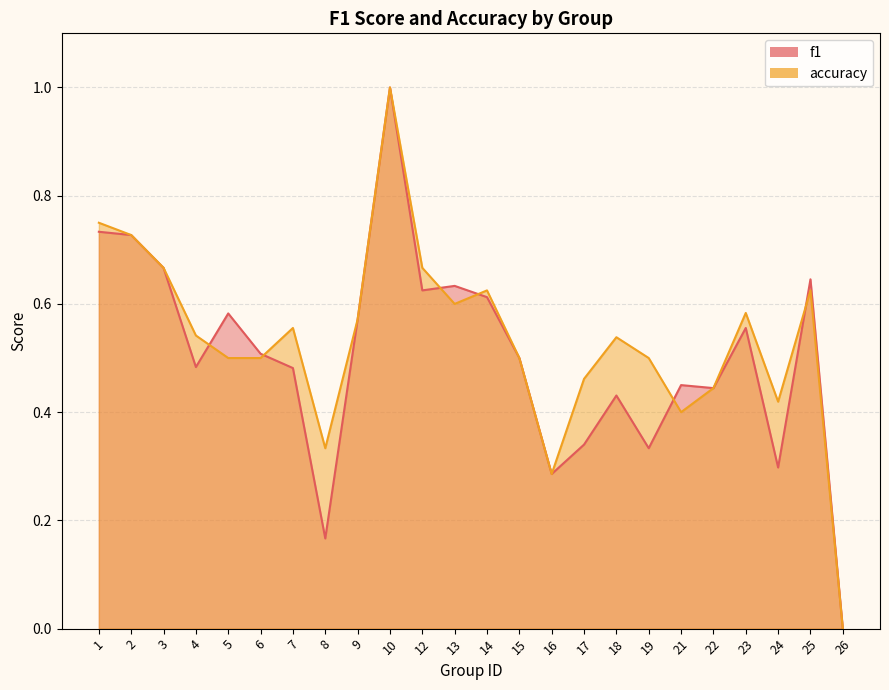

Is the value of accuracy at 14 greater than the value of f1 at 19?

Yes